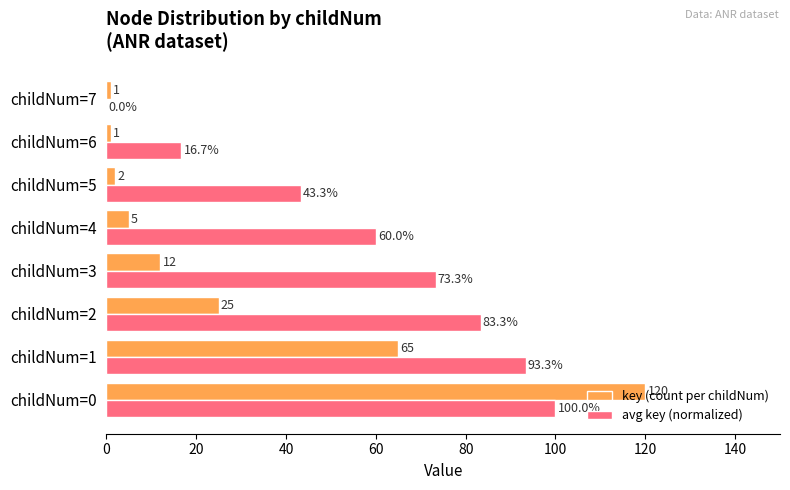

What is the sum of all key (count per childNum) values?

231.0